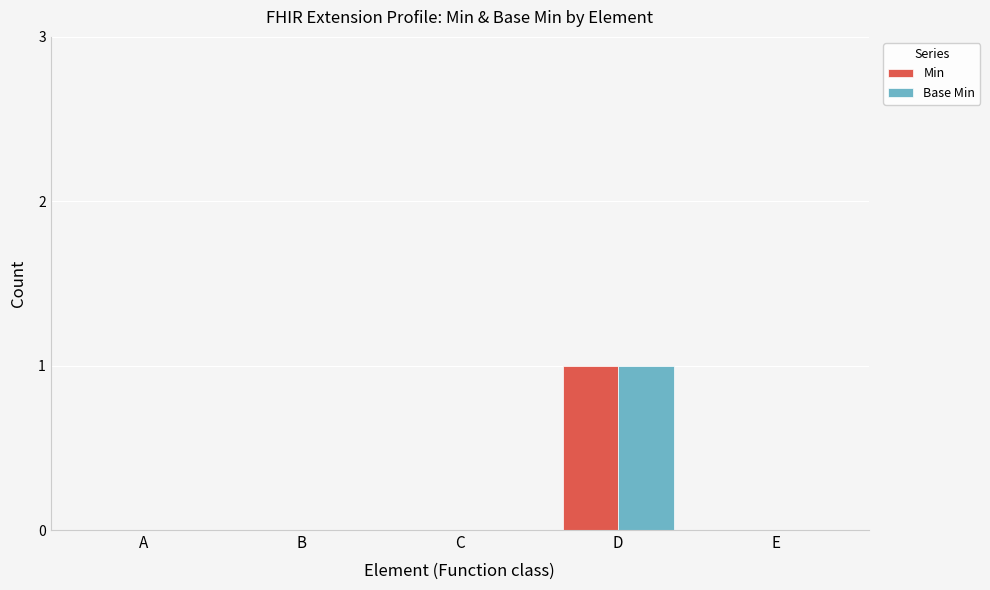

At which category is the sum across all series the highest?

D